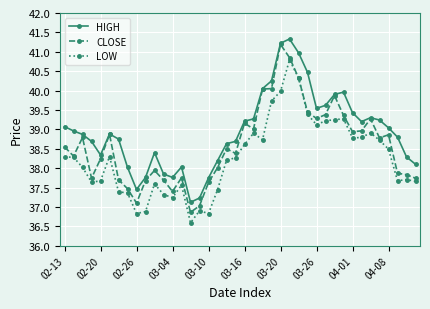

How many categories are shown in the chart?

40